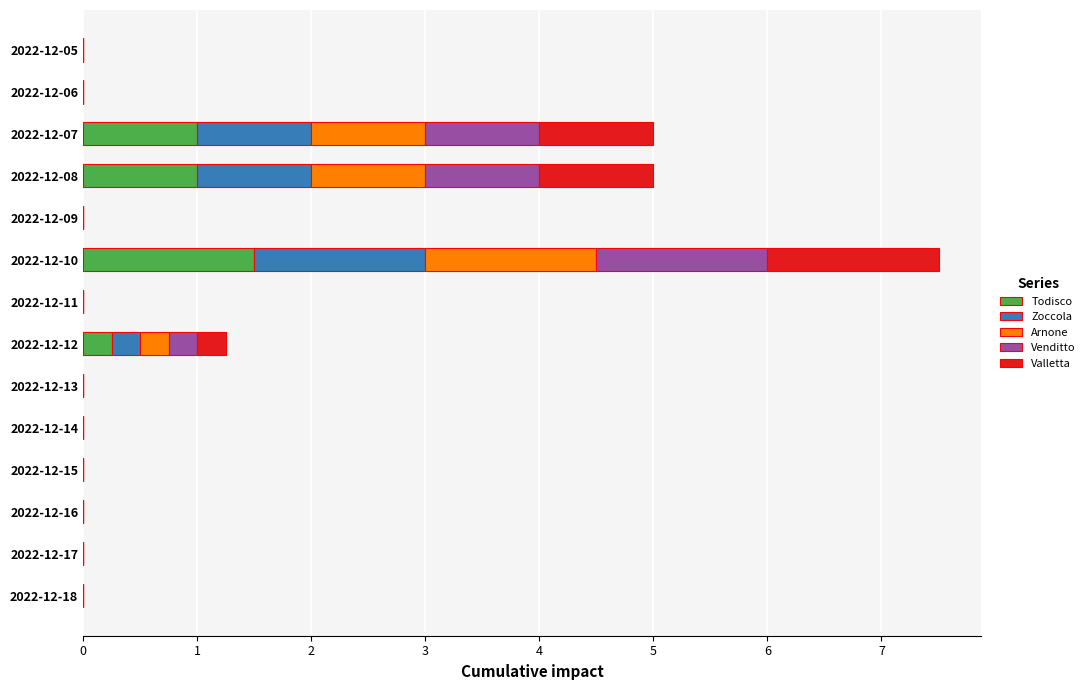

At which category is the sum across all series the highest?

2022-12-10